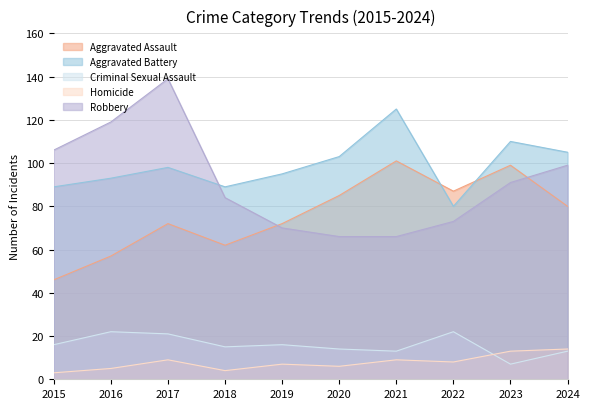

Where is Robbery nearest to the value 102?

2024